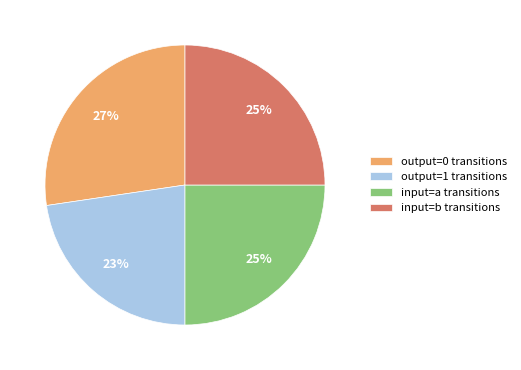

To the nearest percent, what is the average slice percentage?

25%